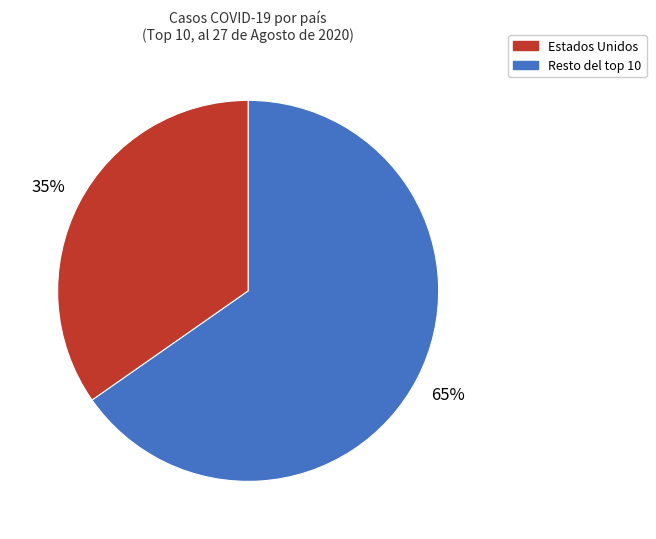

Is there any slice that represents more than half of the pie?

Yes